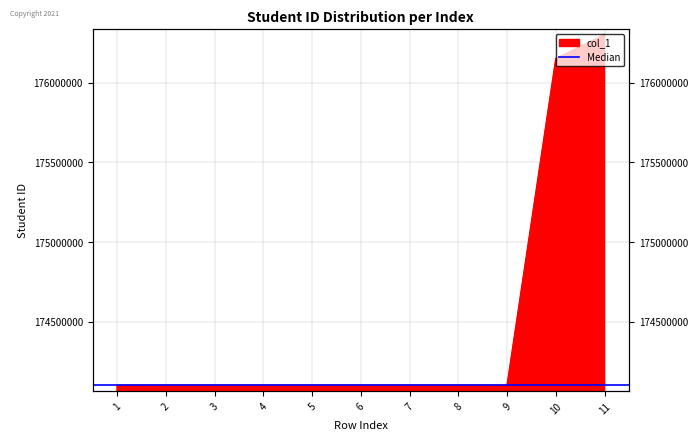

Which label corresponds to the largest value in the chart?

11